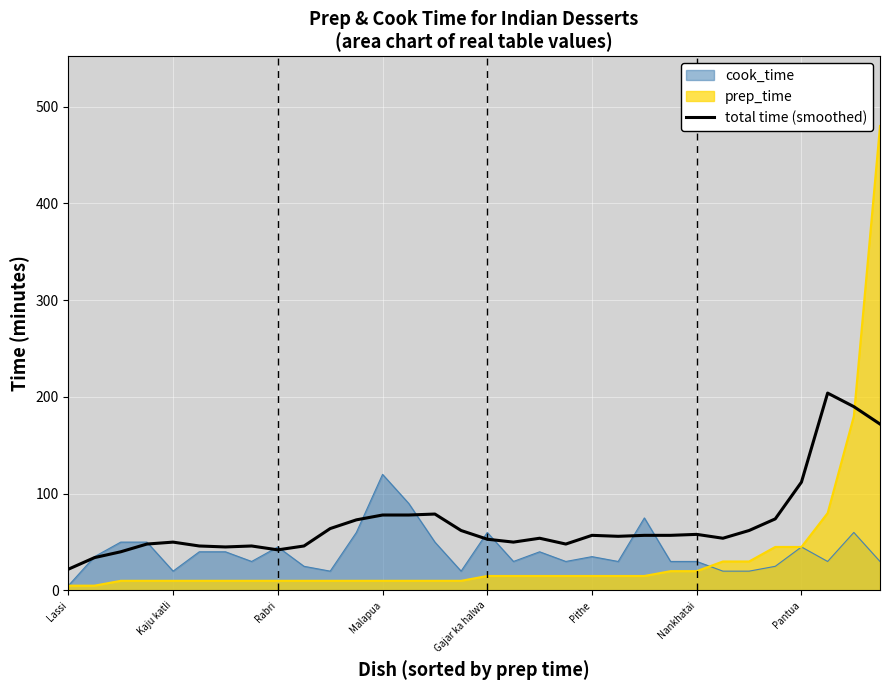

How many values are below 57?

16